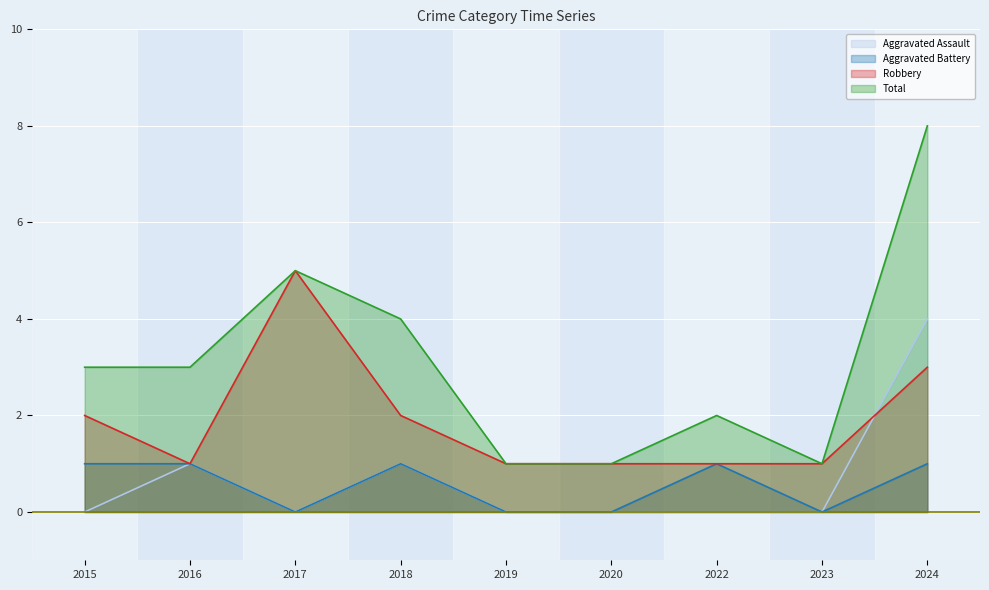

What is the total value across all series at 2020?

2